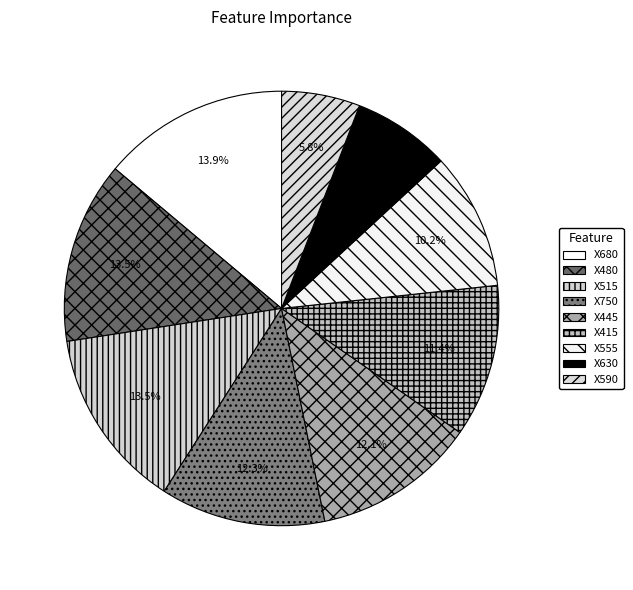

Is there a majority slice in this chart?

No